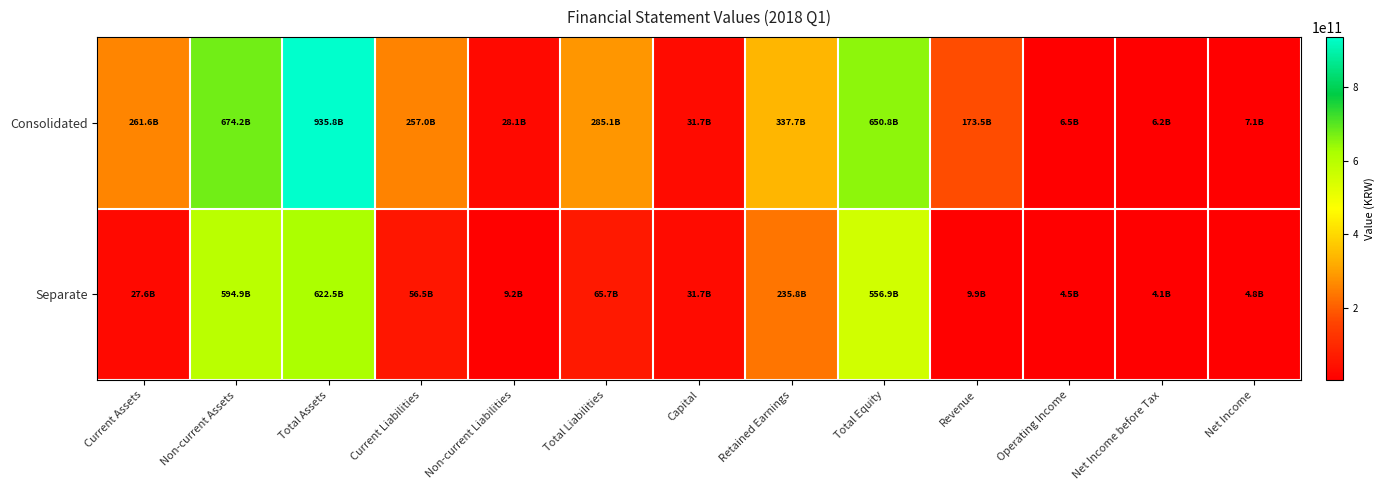

At Total Assets, list the series in order from smallest to largest.

Separate, Consolidated